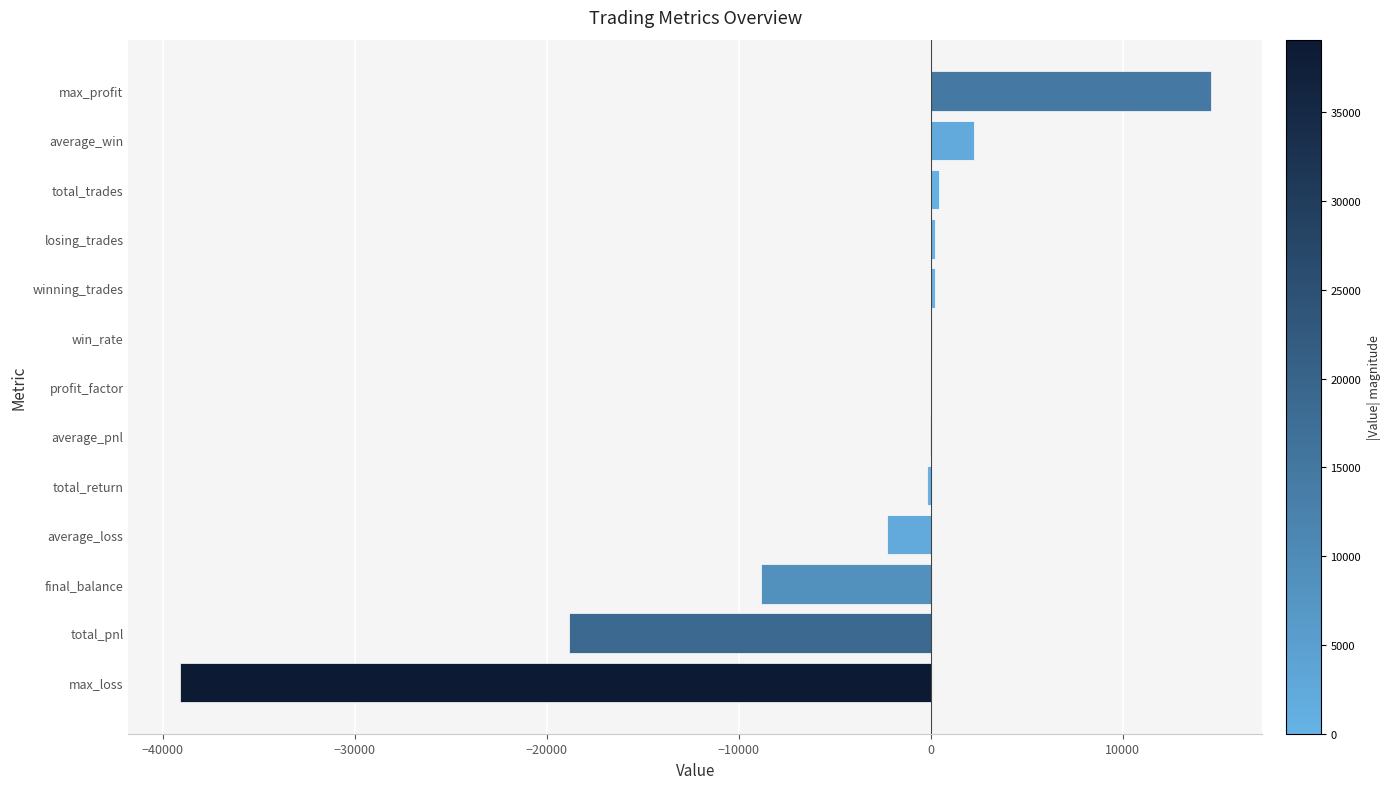

What is the sum of all values?

-51561.8